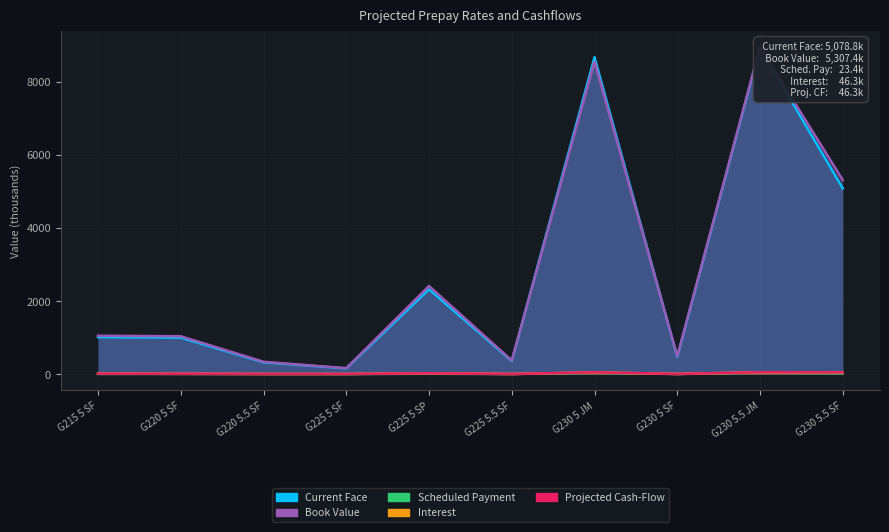

What is the label of the 3rd point from the right?

G230 5 SF